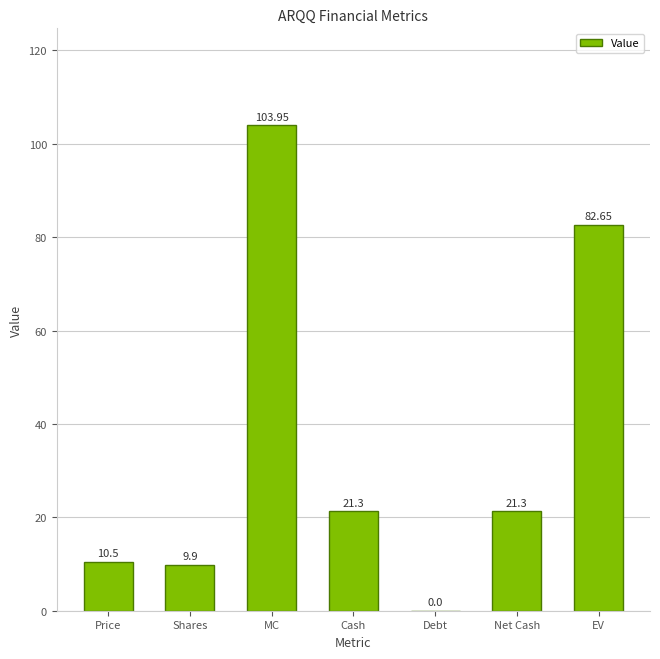

What is the ratio of the value at EV to the value at Cash?

3.9